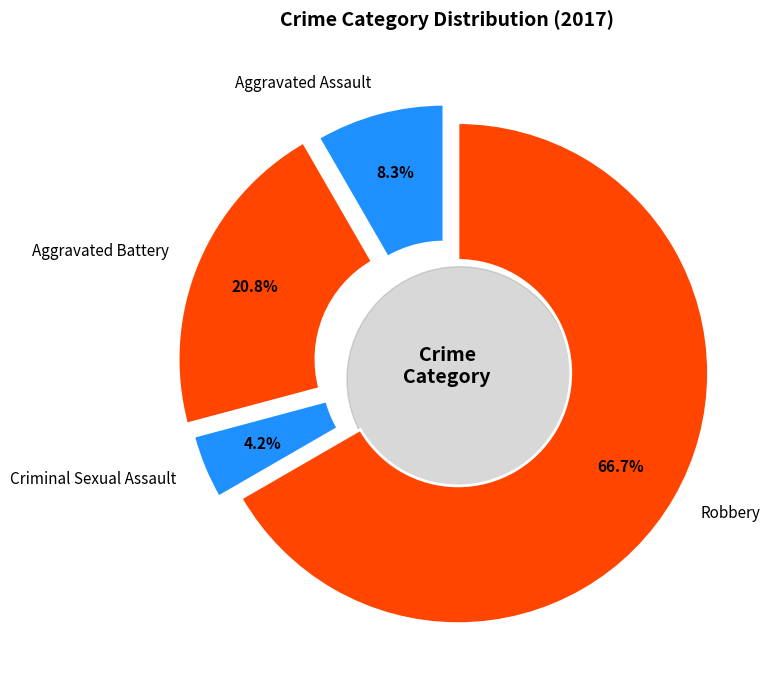

Combined, do Criminal Sexual Assault and Aggravated Assault account for over 50%?

No